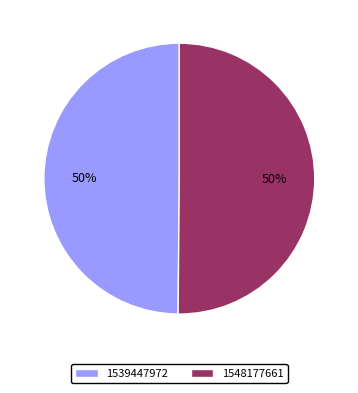

Count the number of slices in the pie.

2